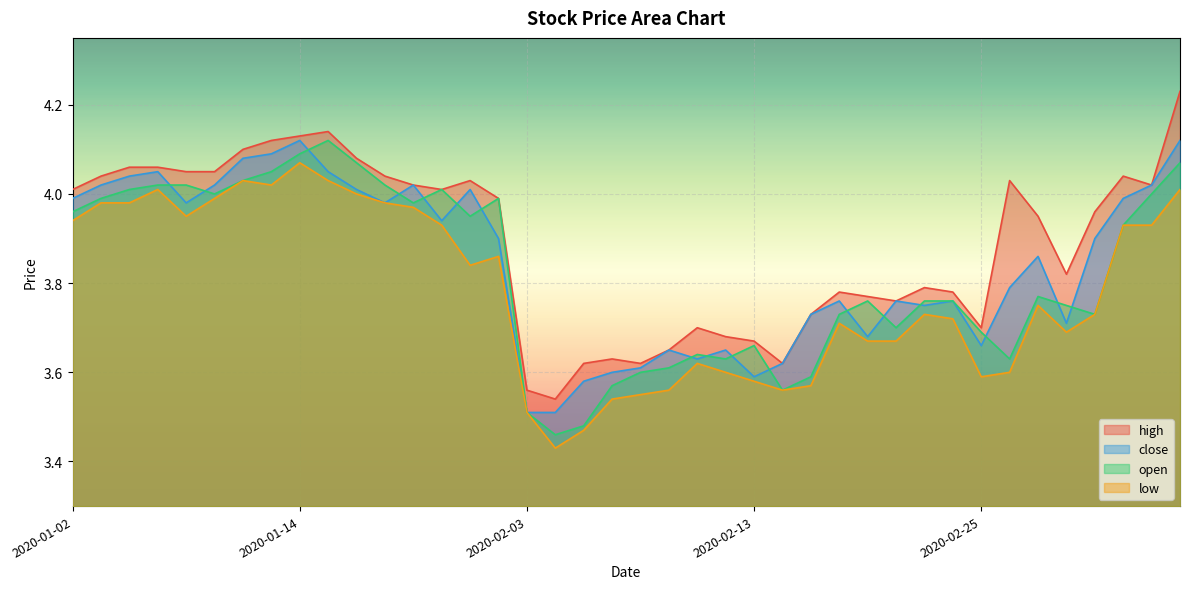

How many interior local peaks does the open series have?

7